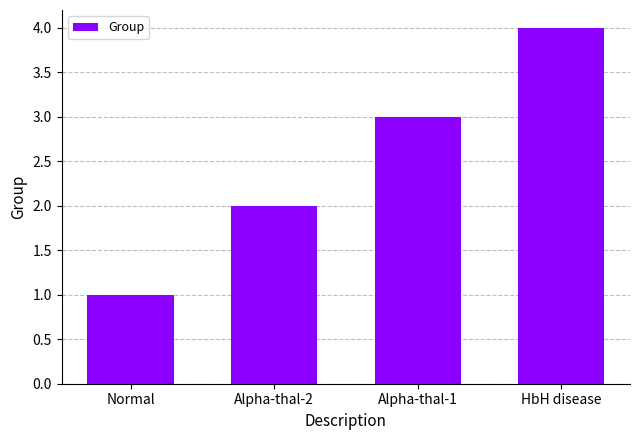

Which has a higher value, Alpha-thal-1 or Alpha-thal-2?

Alpha-thal-1